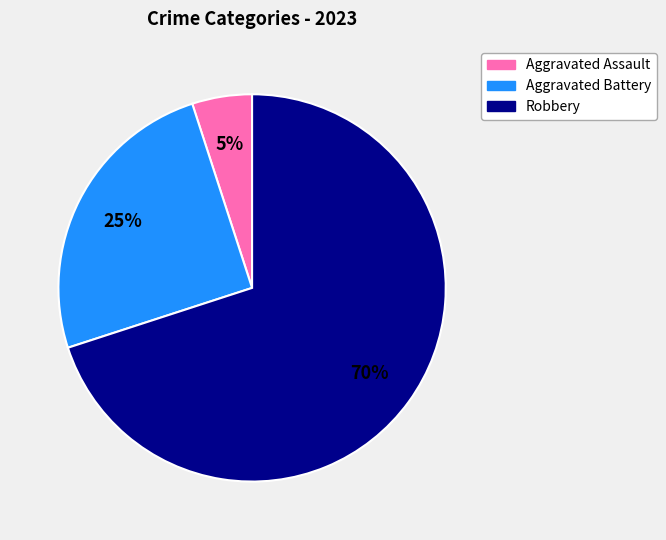

To the nearest percent, what is the average slice percentage?

33%